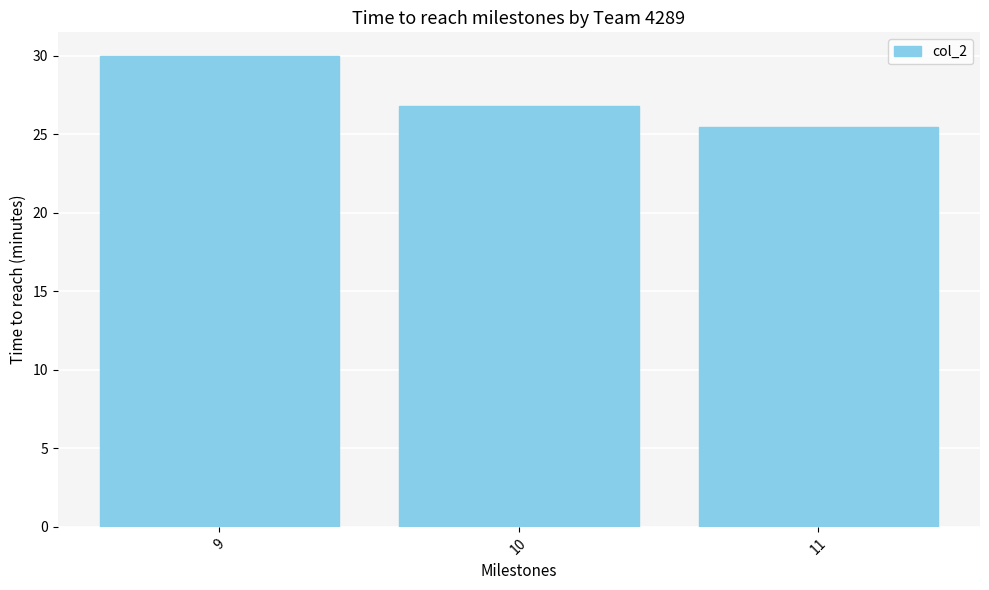

Read the value at 9.

30.0